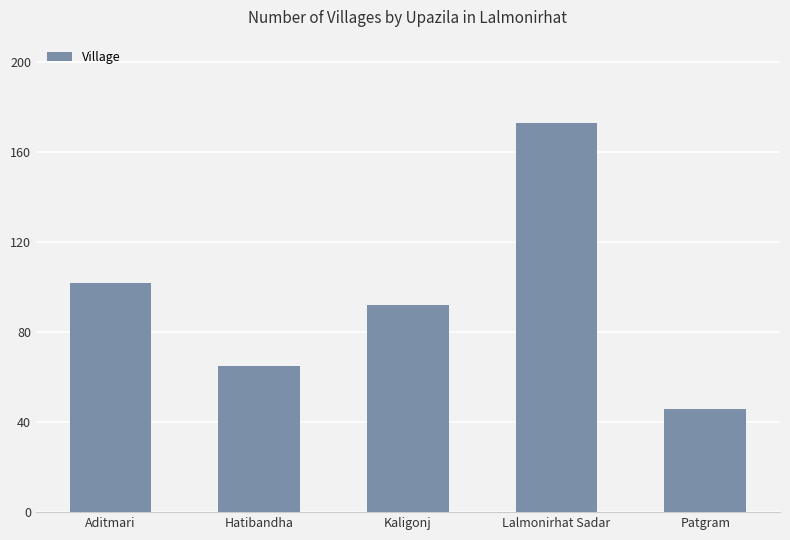

How many bars are there in total?

5